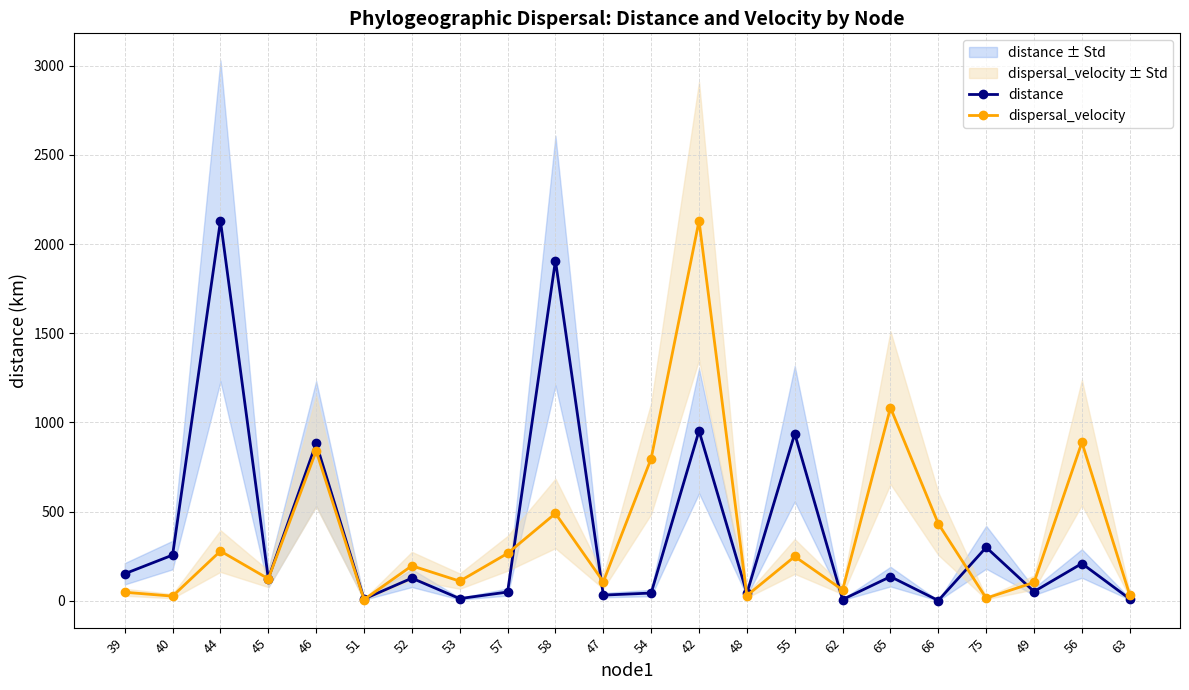

Where is the first local maximum for dispersal_velocity?

44